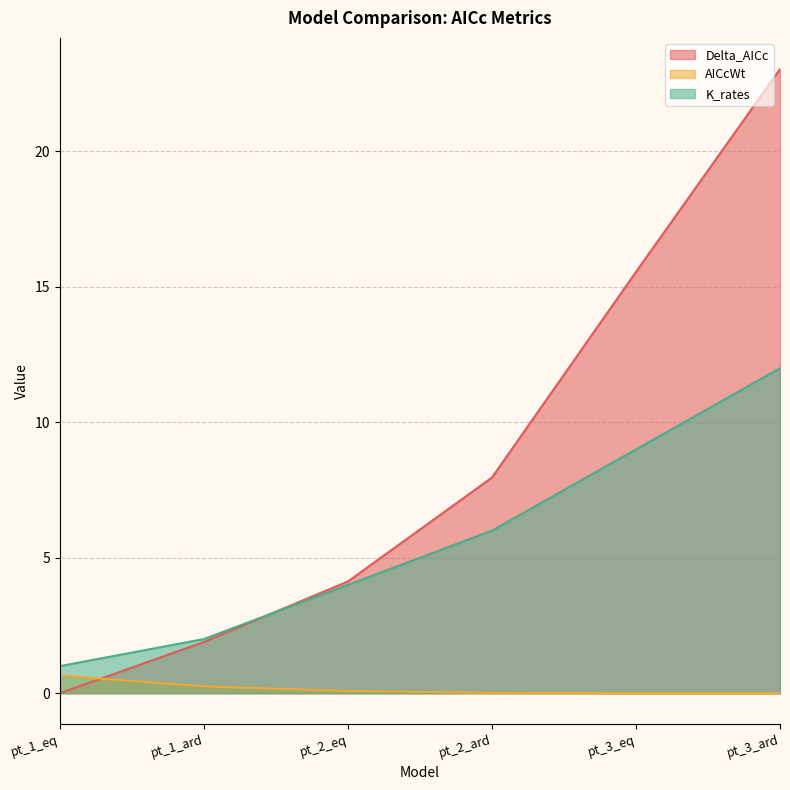

Is it true that K_rates equals 6.0 at pt_2_ard?

True